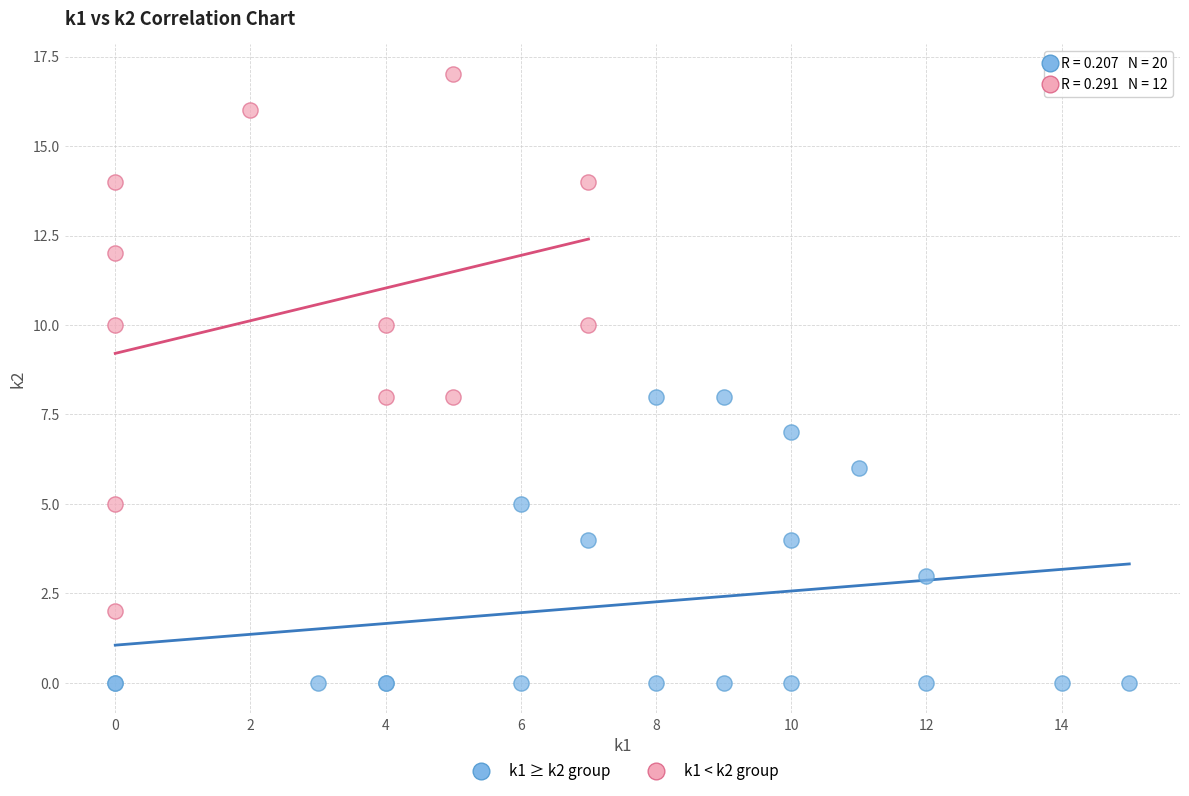

Which series has the largest Y range (max minus min)?

k1 < k2 group